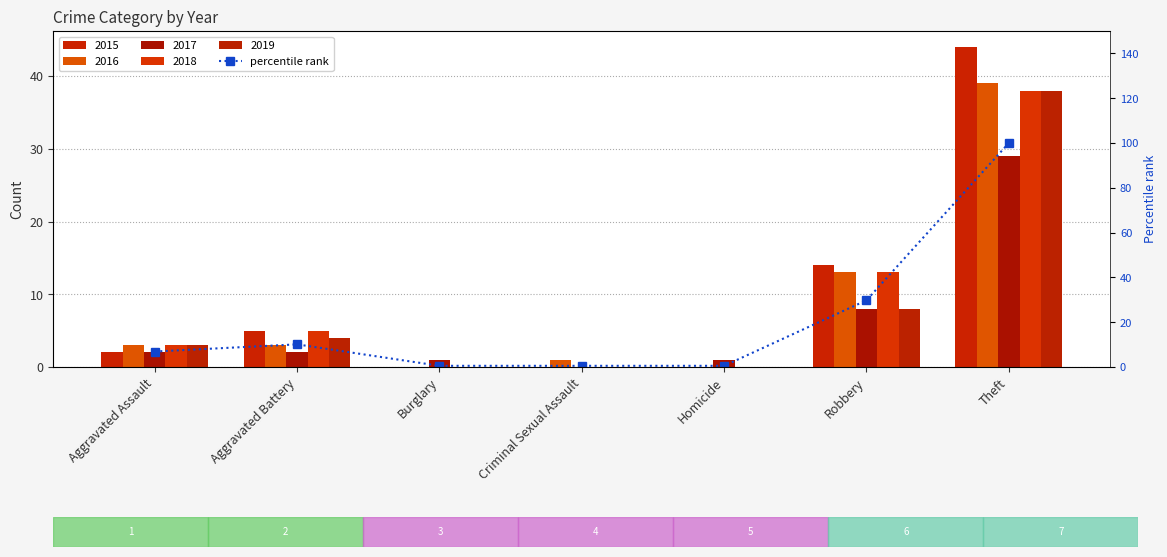

Which label corresponds to the smallest value in the chart?

Burglary